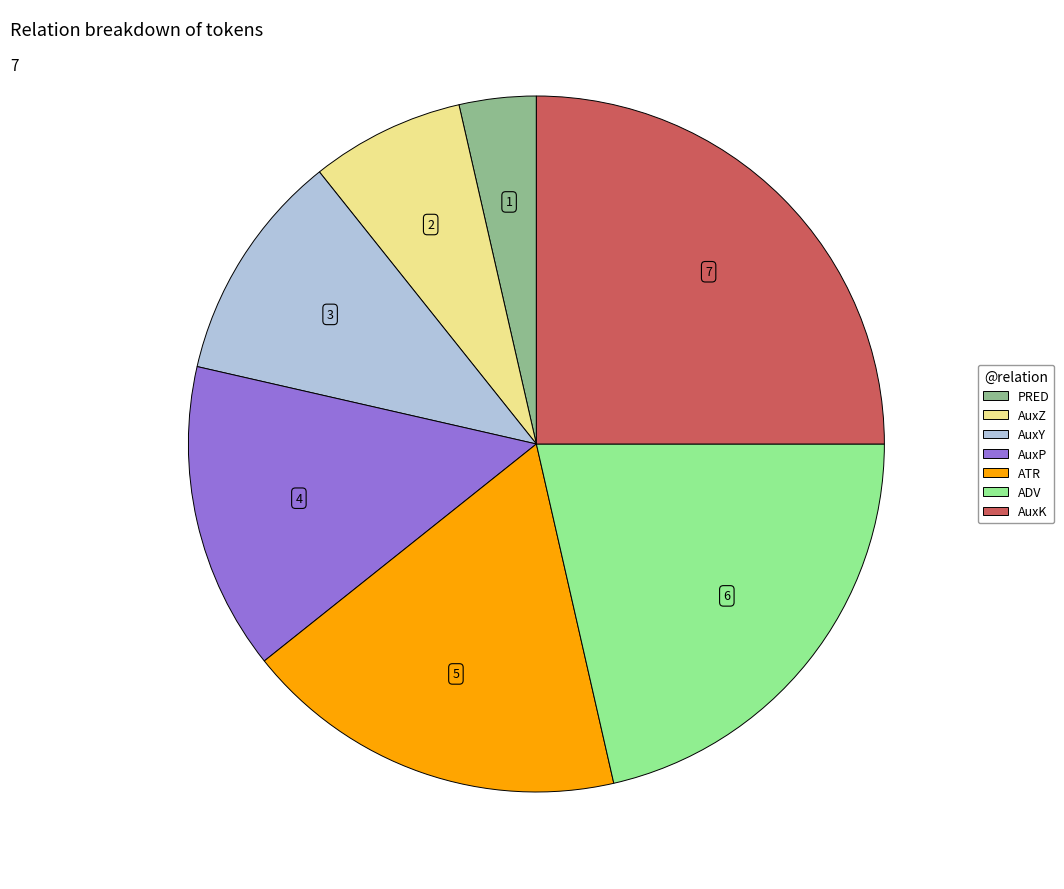

True or false: AuxY accounts for 11% of the total.

True